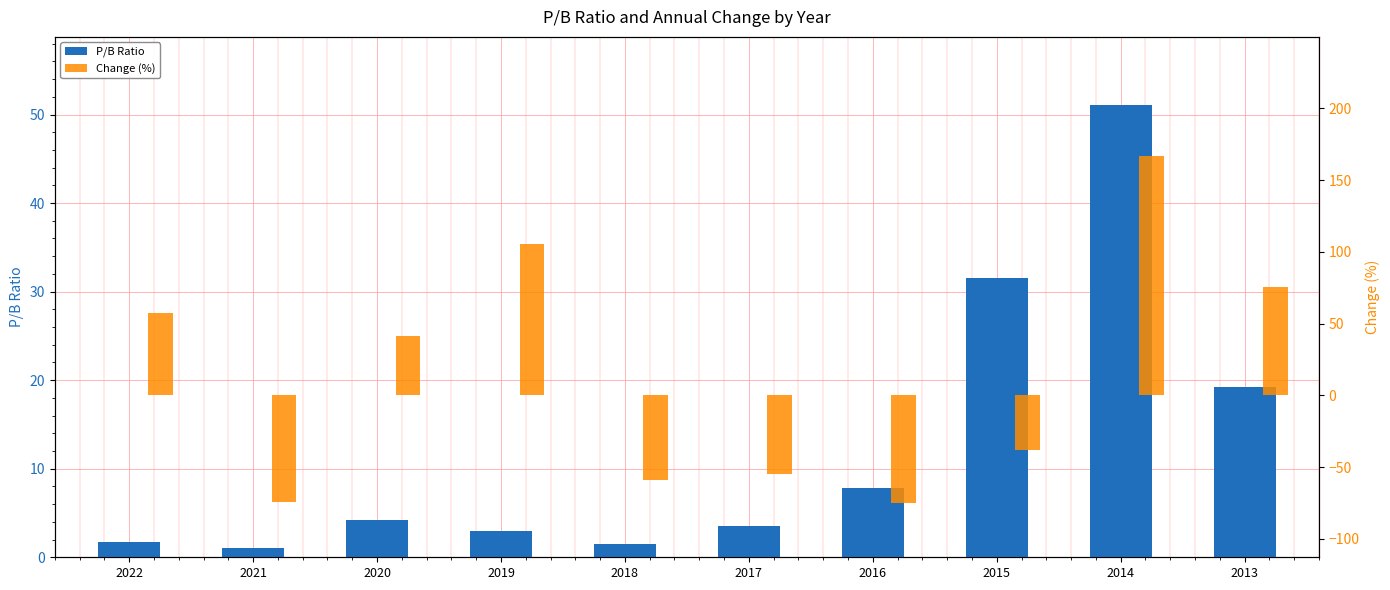

Reading left to right, what are all the values shown in this chart?

P/B Ratio: 2022=1.7	2021=1.1	2020=4.2	2019=3.0	2018=1.4	2017=3.5	2016=7.8	2015=31.5	2014=51.1	2013=19.2
Change (%): 2022=57.1	2021=-74.6	2020=41.7	2019=105.7	2018=-58.7	2017=-55.0	2016=-75.2	2015=-38.4	2014=166.6	2013=75.5